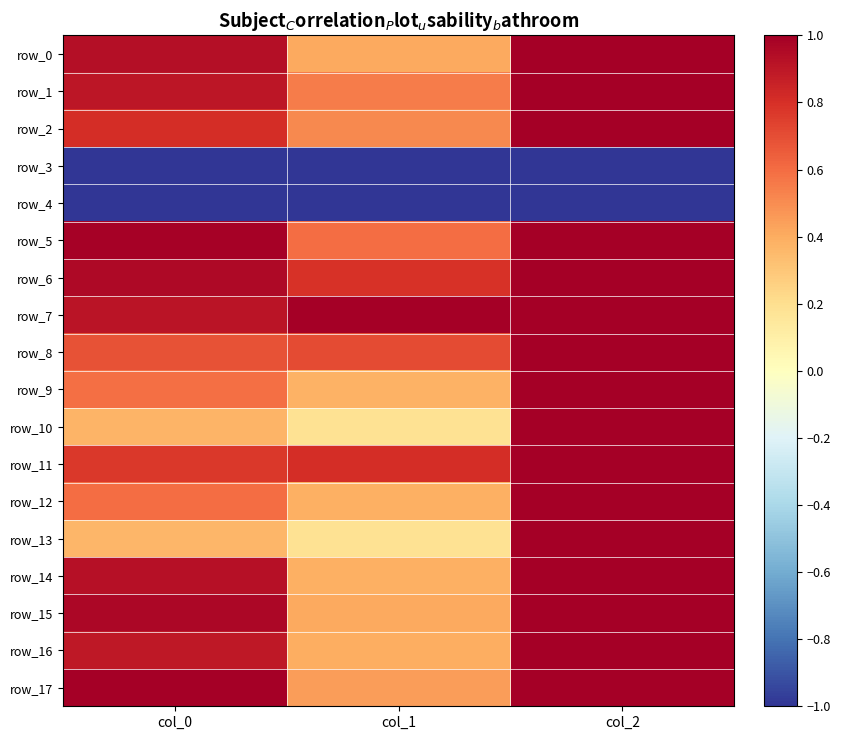

True or false: row_4 has a value of -1.7 at col_0.

False